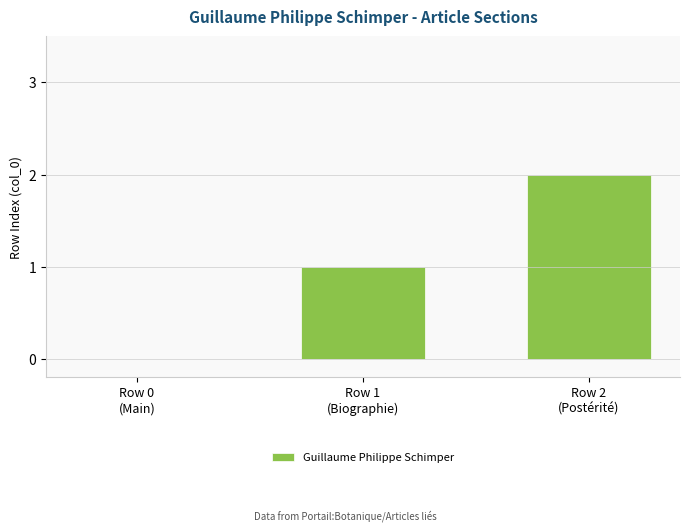

What is the sum of all values?

3